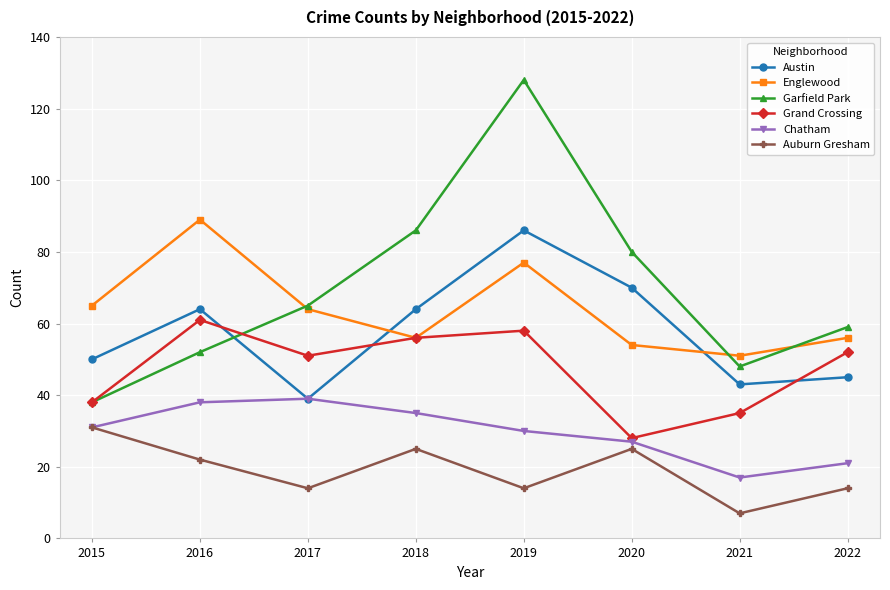

How many interior local peaks does the Auburn Gresham series have?

2